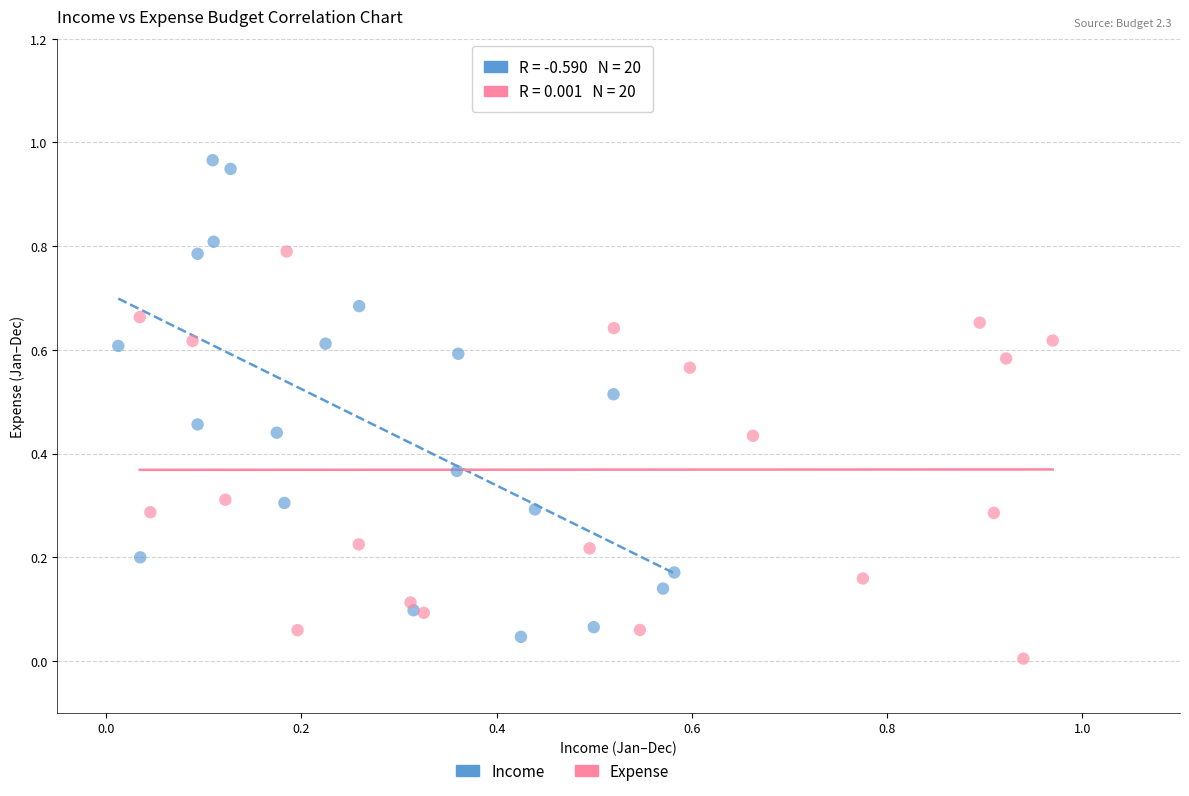

Which series reaches the maximum Y coordinate?

Income